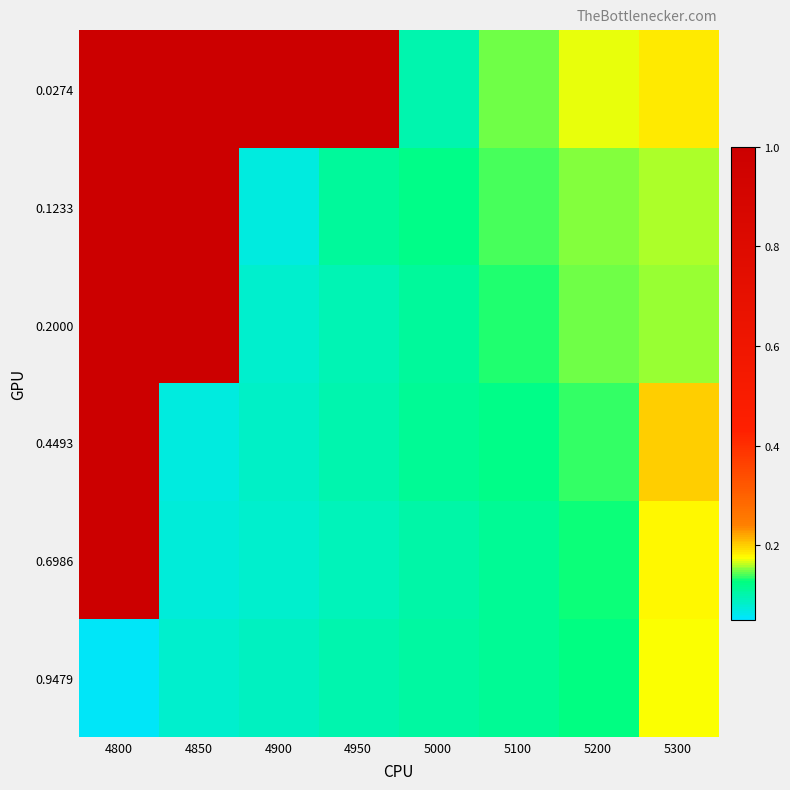

At which category is the sum across all series the highest?

4800